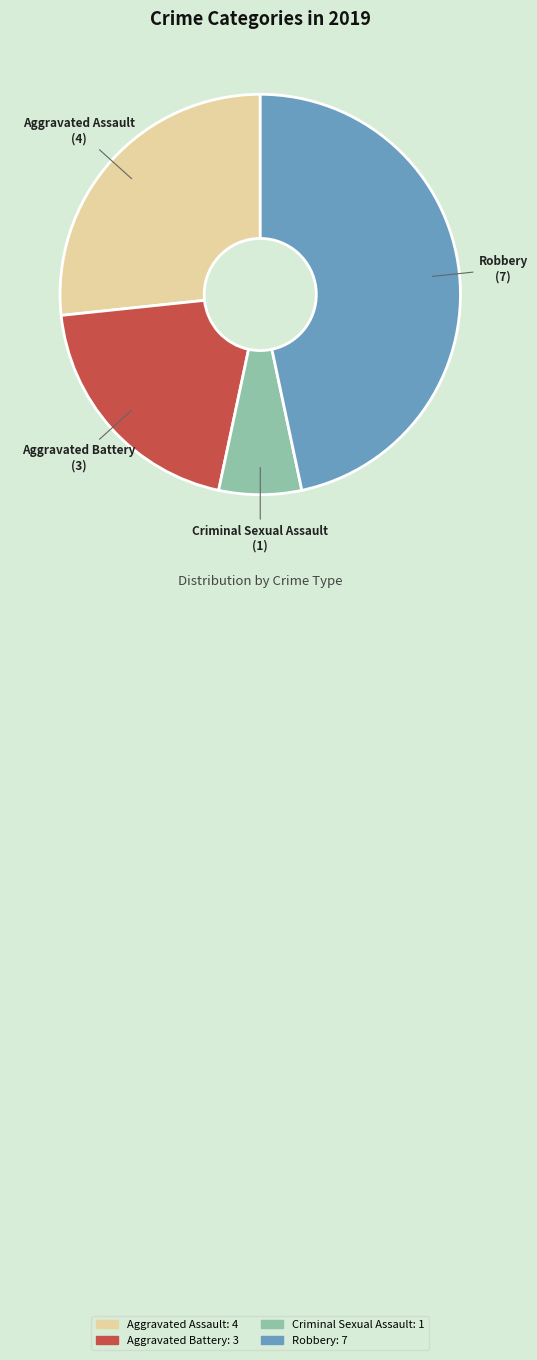

Rank the categories by value from highest to lowest.

Robbery, Aggravated Assault, Aggravated Battery, Criminal Sexual Assault